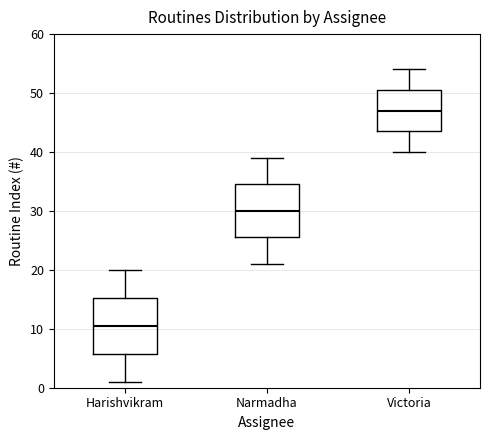

Where is the upper edge of the box for Victoria on the y-axis? The values are not printed on the chart, so give them approximately, as read against the axis.

51